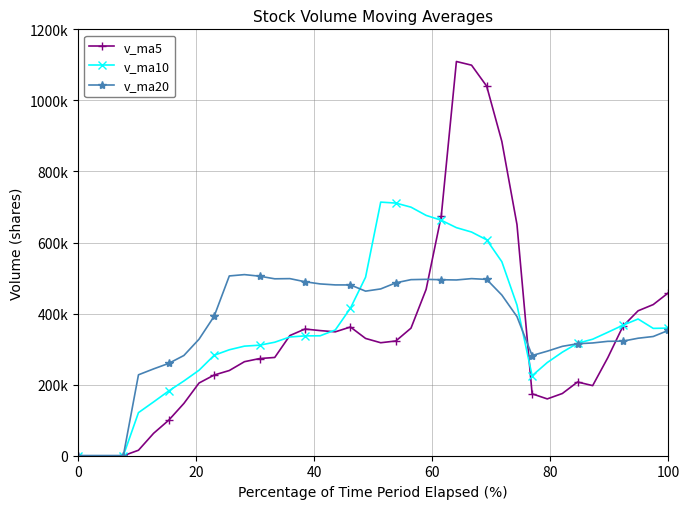

Does the chart have visible grid lines?

Yes